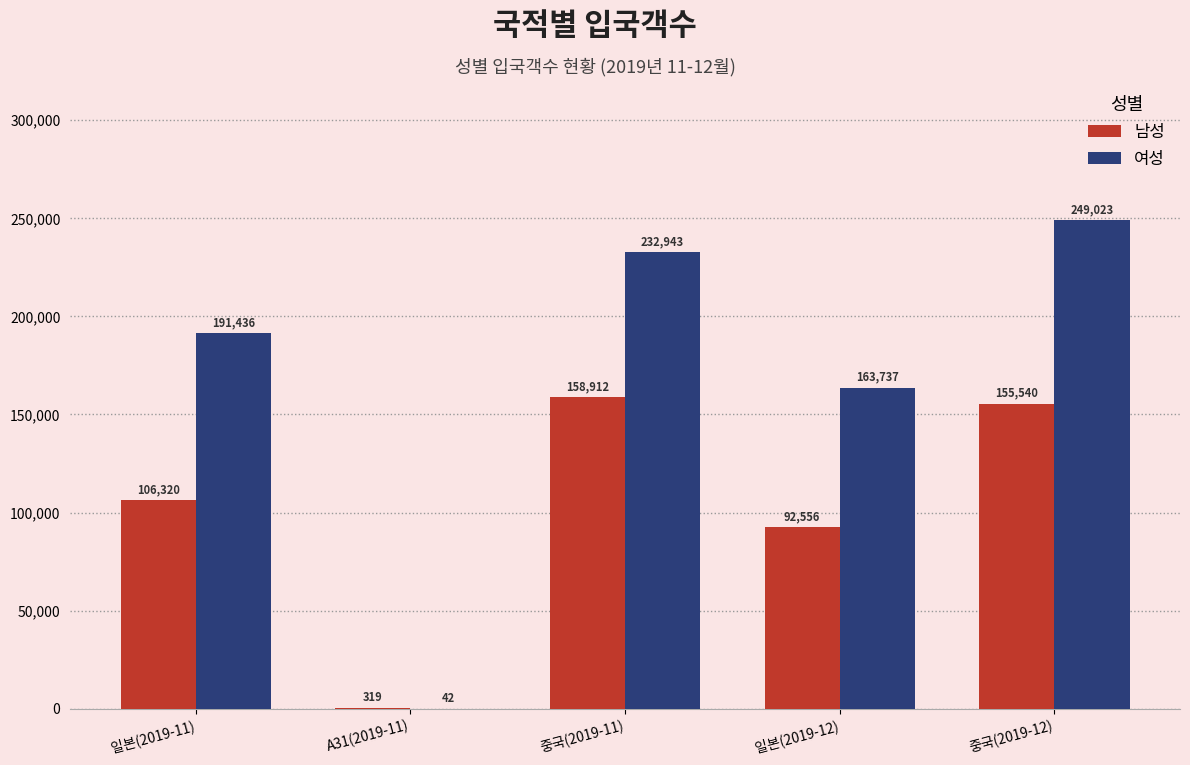

At which category does the chart reach its peak across all series?

중국(2019-12)